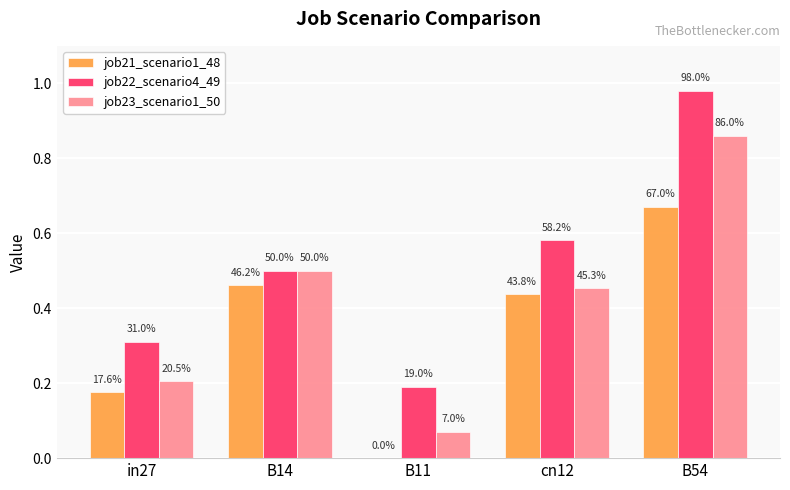

How many groups of bars are there?

5